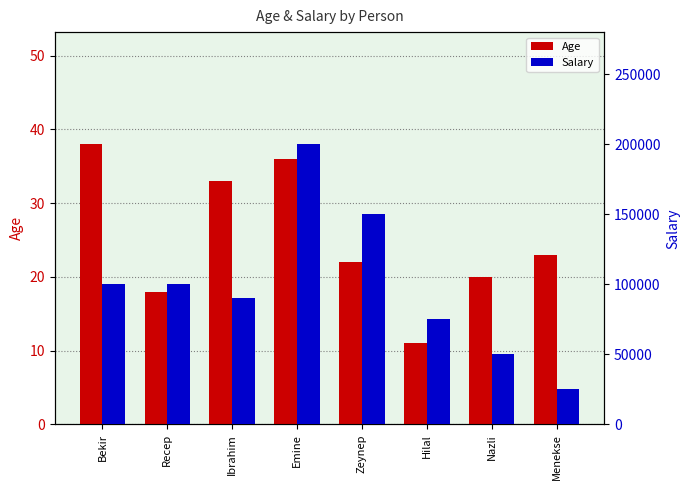

Rank the categories by Age value from highest to lowest.

Bekir, Emine, Ibrahim, Menekse, Zeynep, Nazli, Recep, Hilal